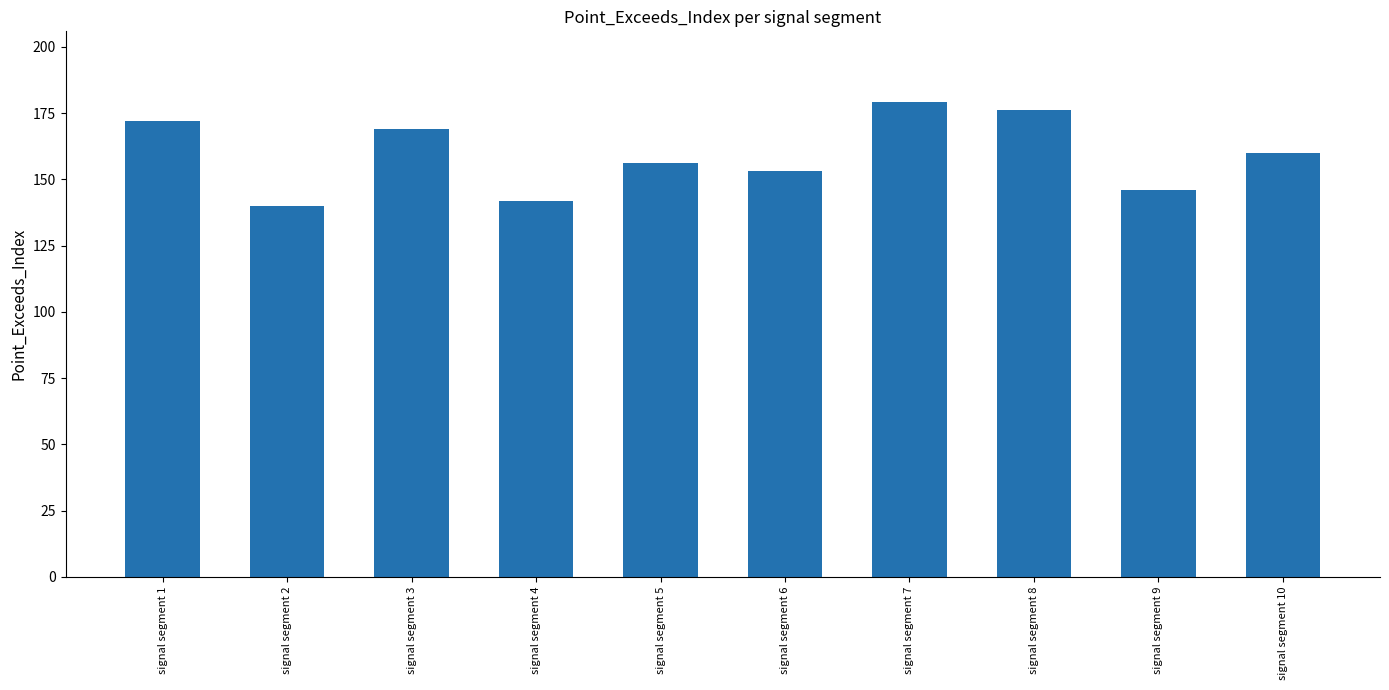

What value does the data have at signal segment 9?

146